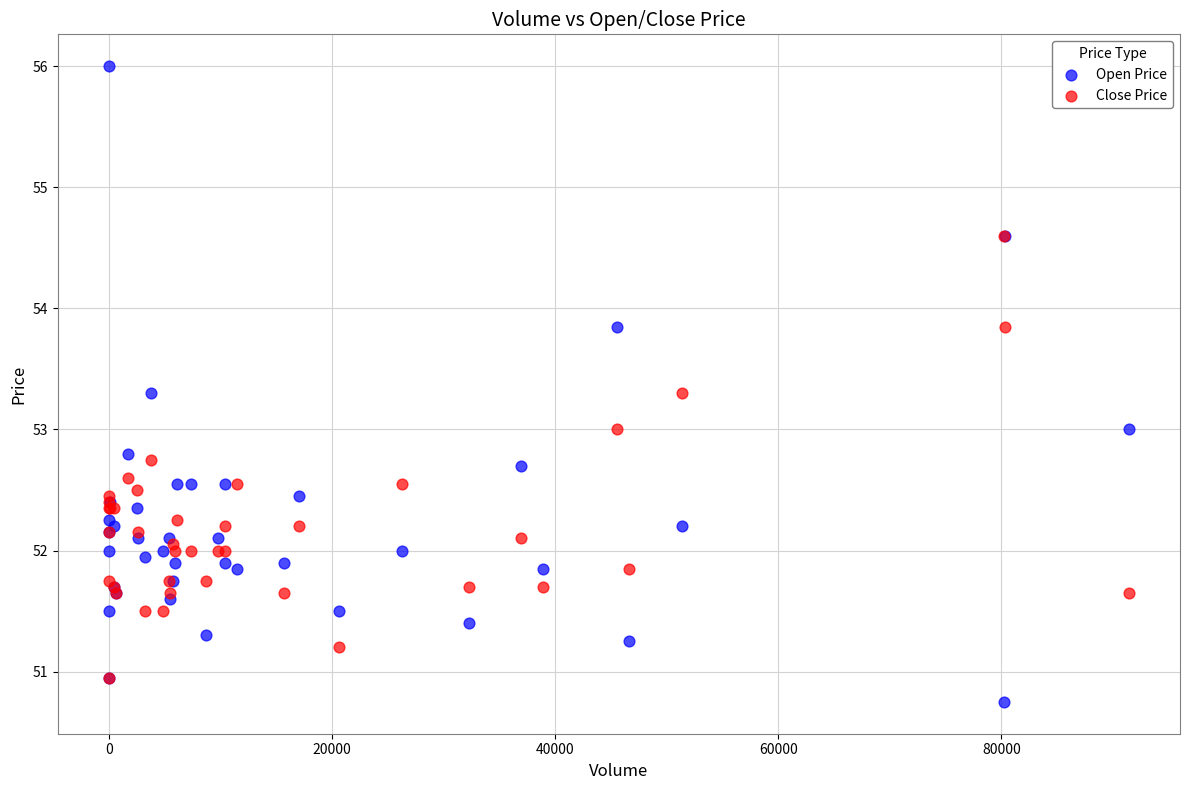

What are all the series names shown in the legend?

Open Price, Close Price